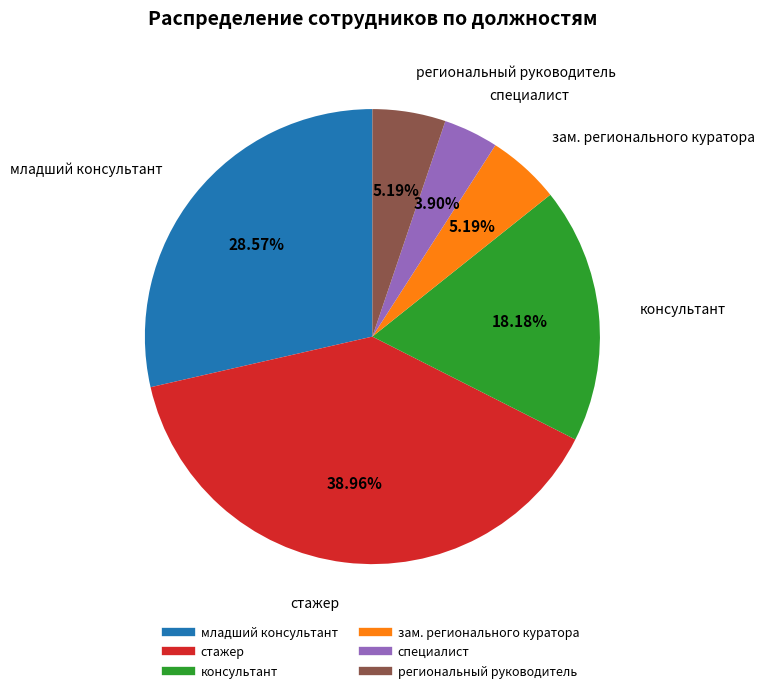

Is it true that зам. регионального куратора is 5% of the pie?

True